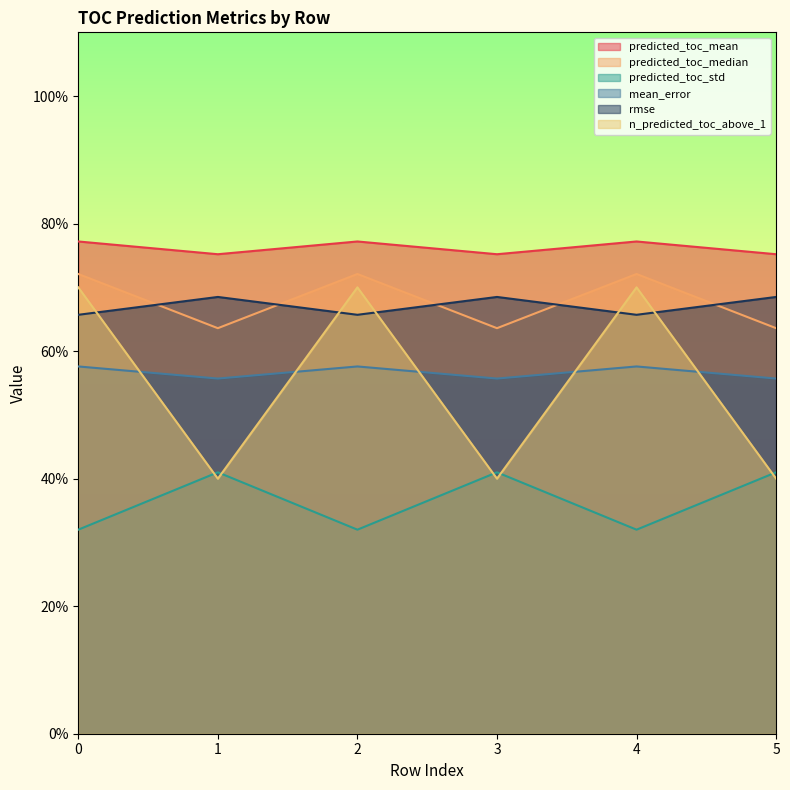

The value of n_predicted_toc_above_1 at 4 is 1.1. True or false?

False